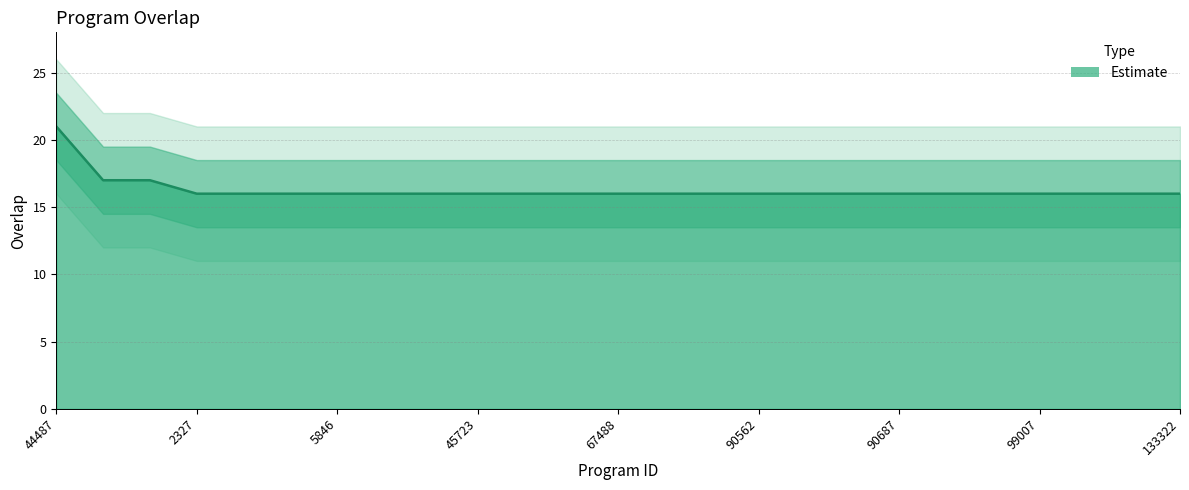

Rank the categories by value from lowest to highest.

2327, 2383, 5473, 5846, 27755, 28886, 45723, 48059, 66436, 67488, 76727, 83577, 90562, 90684, 90686, 90687, 90698, 98828, 99007, 99427, 127304, 133322, 36897, 44488, 44487